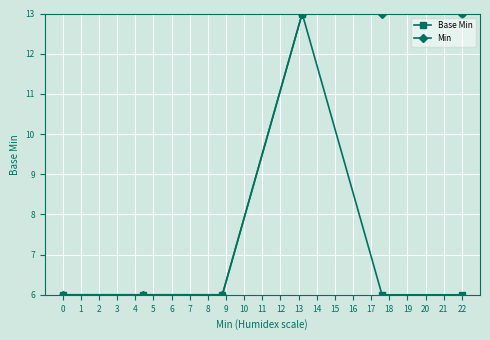

List the series in order of their overall mean, lowest first.

Base Min, Min